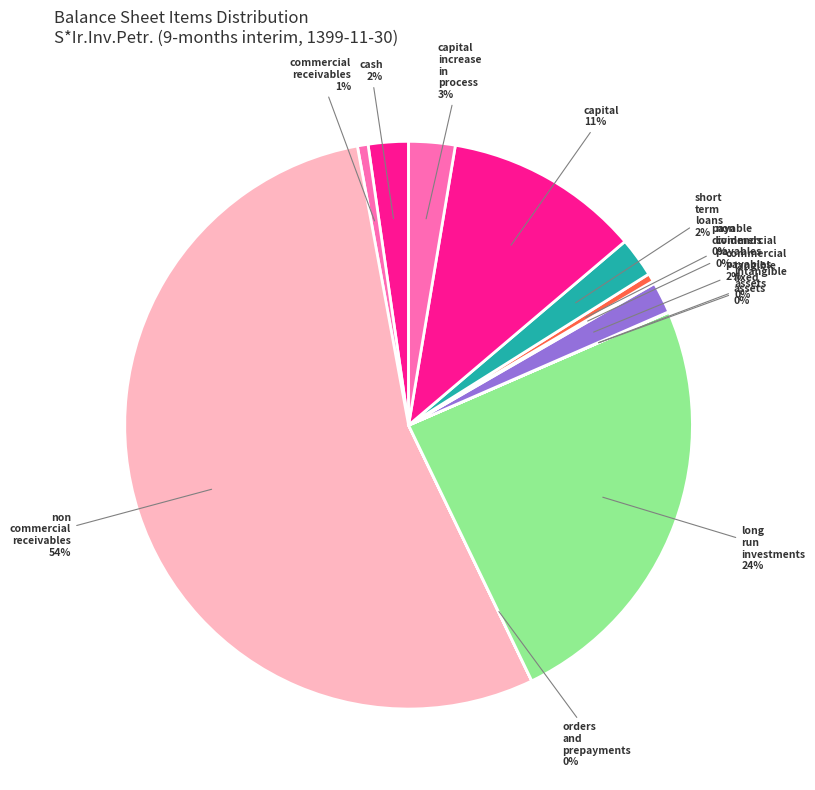

Which slice is the largest?

non_commercial_receivables